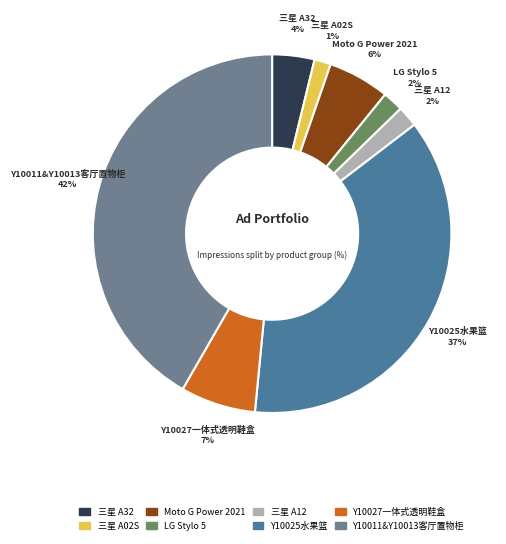

Is the sum of 三星 A32 and Y10025水果篮 greater than half?

No